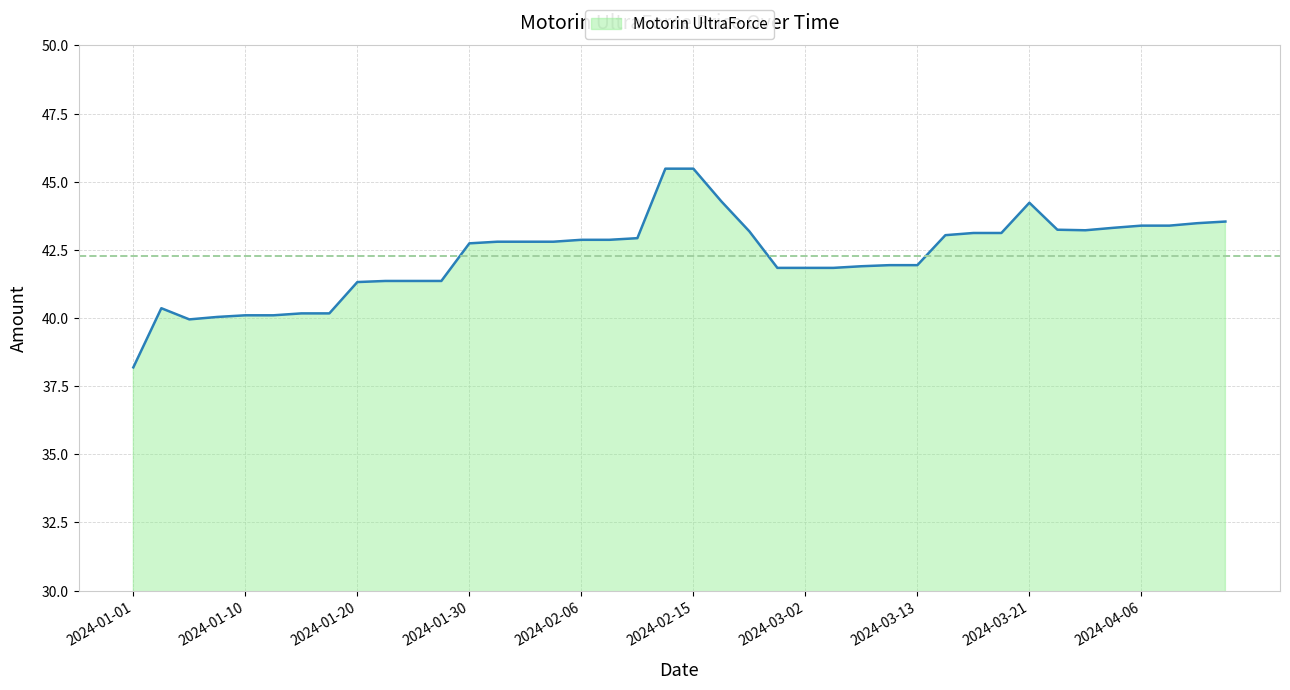

What is the difference between the maximum and minimum values?

7.3